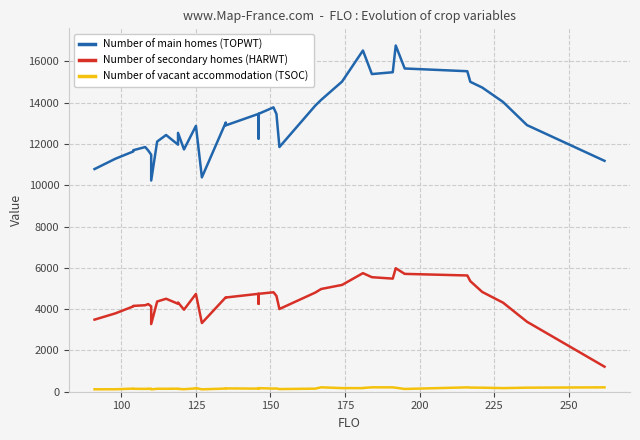

How many lines are shown in the chart?

3